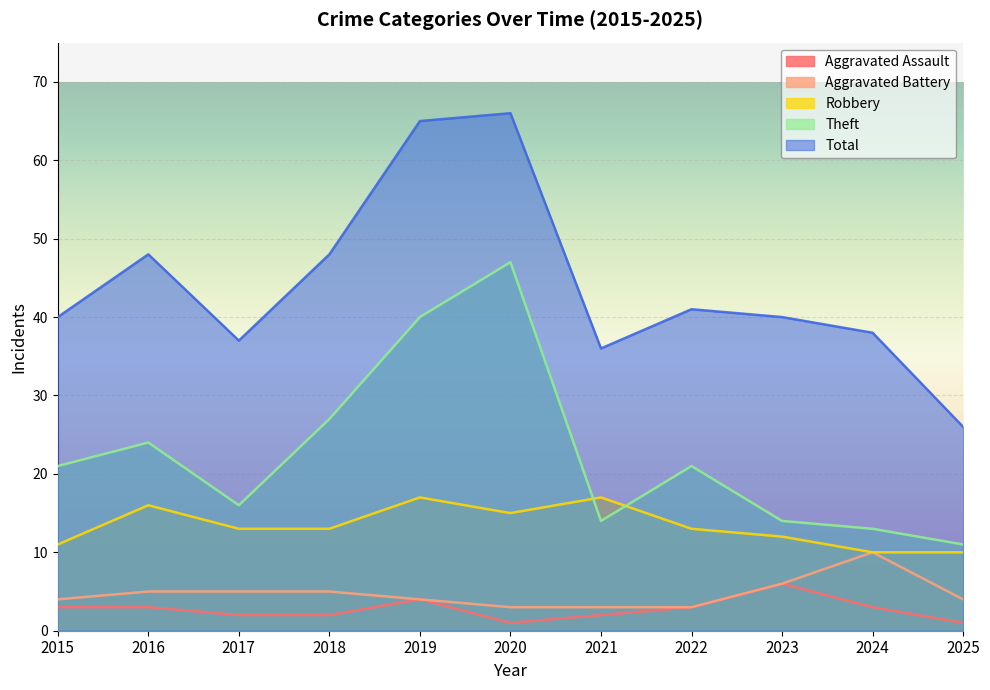

What are all the series names shown in the legend?

Aggravated Assault, Aggravated Battery, Robbery, Theft, Total